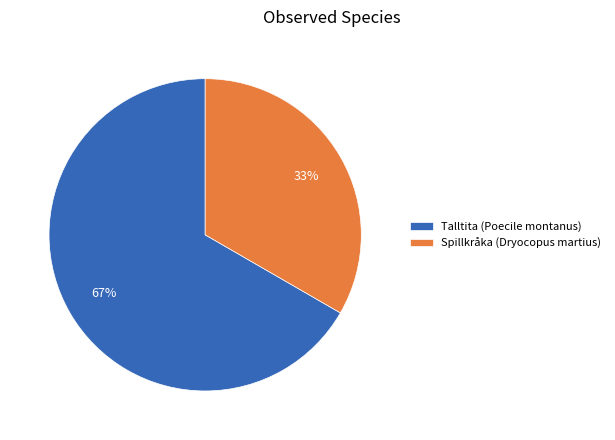

To the nearest percent, what is the average slice percentage?

50%